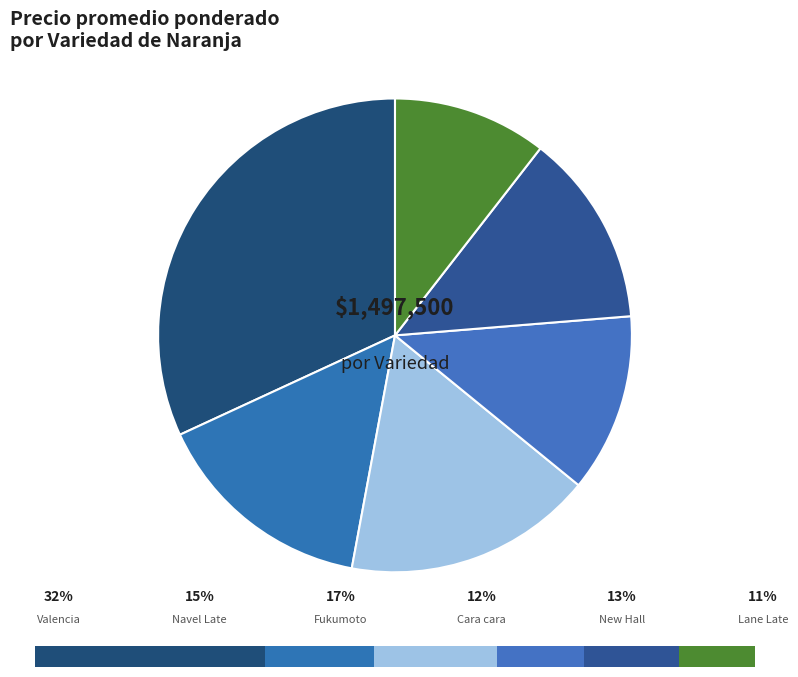

Does any single category account for the majority?

No